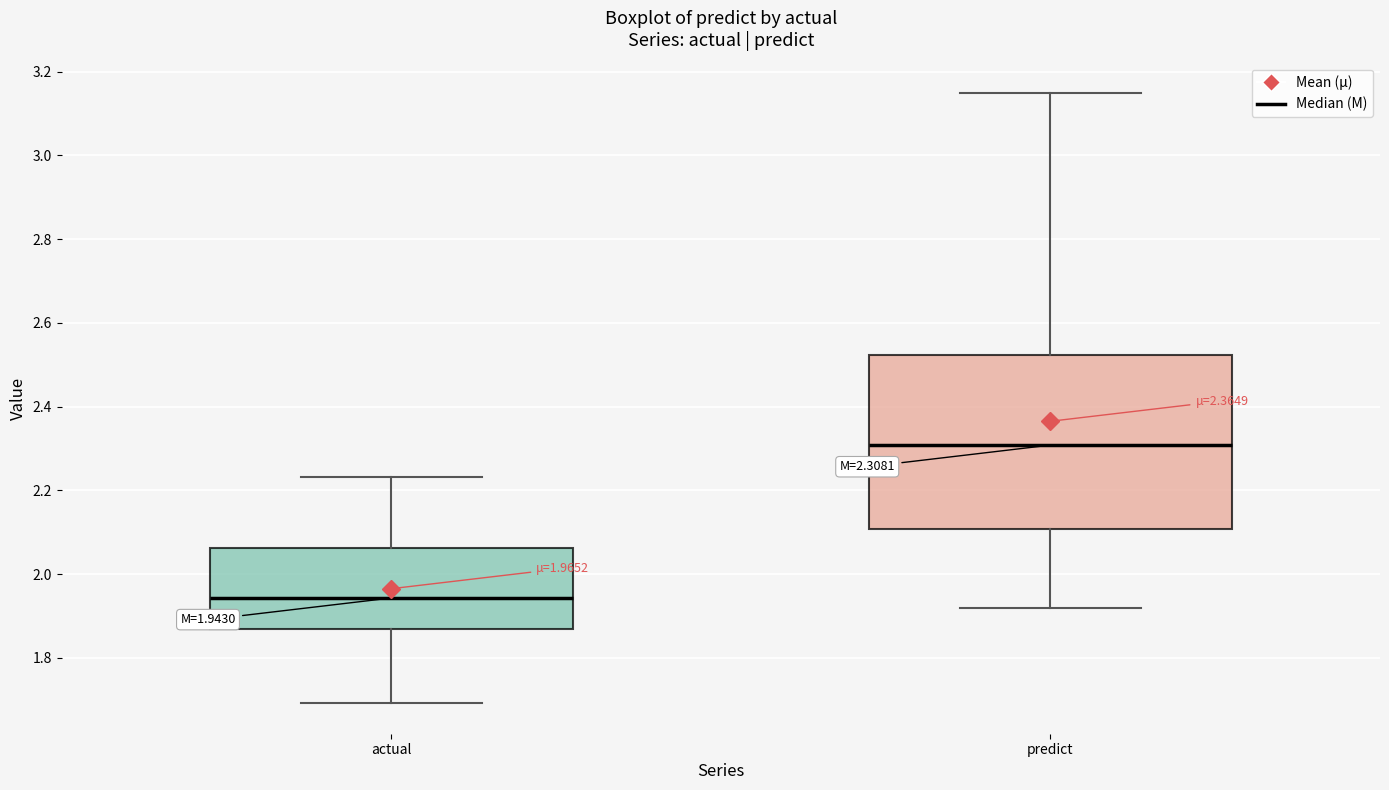

Comparing the boxes themselves (not the whiskers), which one is the tallest?

predict